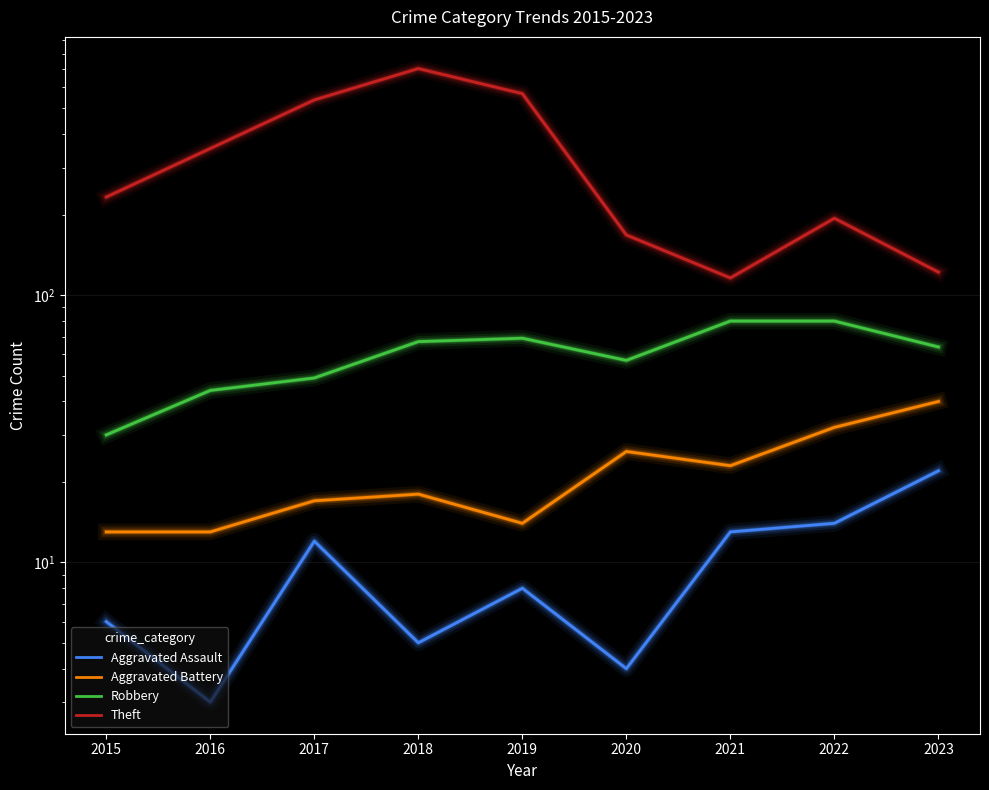

At which category does Aggravated Battery reach its first local valley?

2019